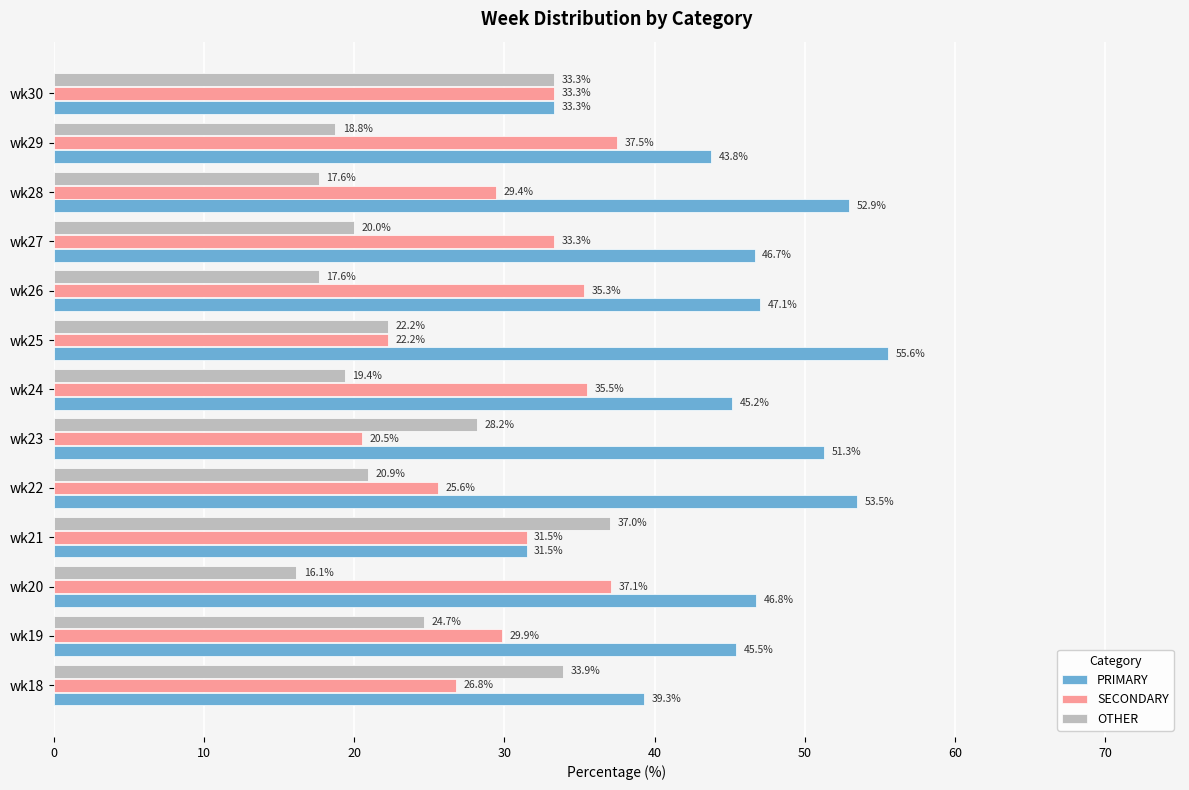

The value of OTHER at wk24 is 9.5. True or false?

False